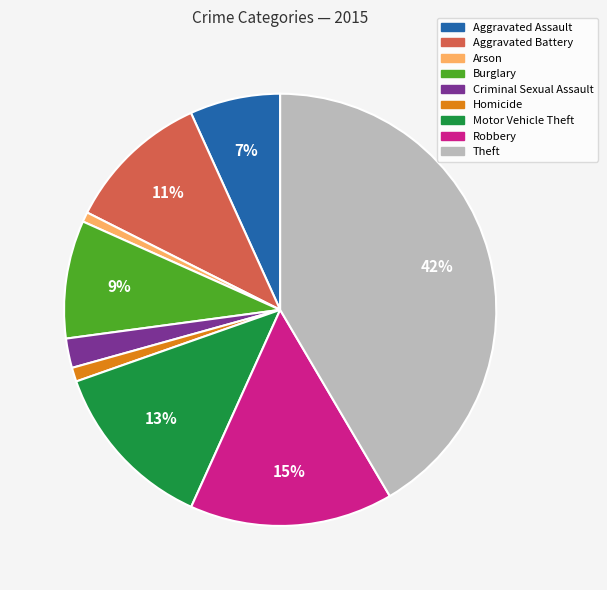

Between Theft and Robbery, which is larger?

Theft